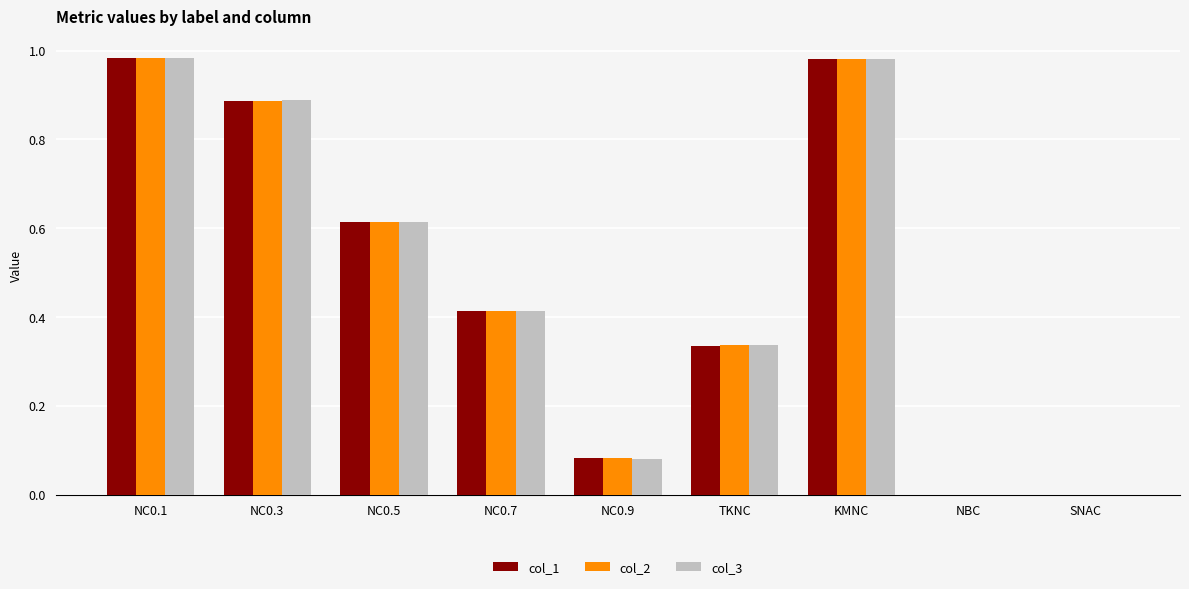

What is the total value across all series at NC0.3?

2.7